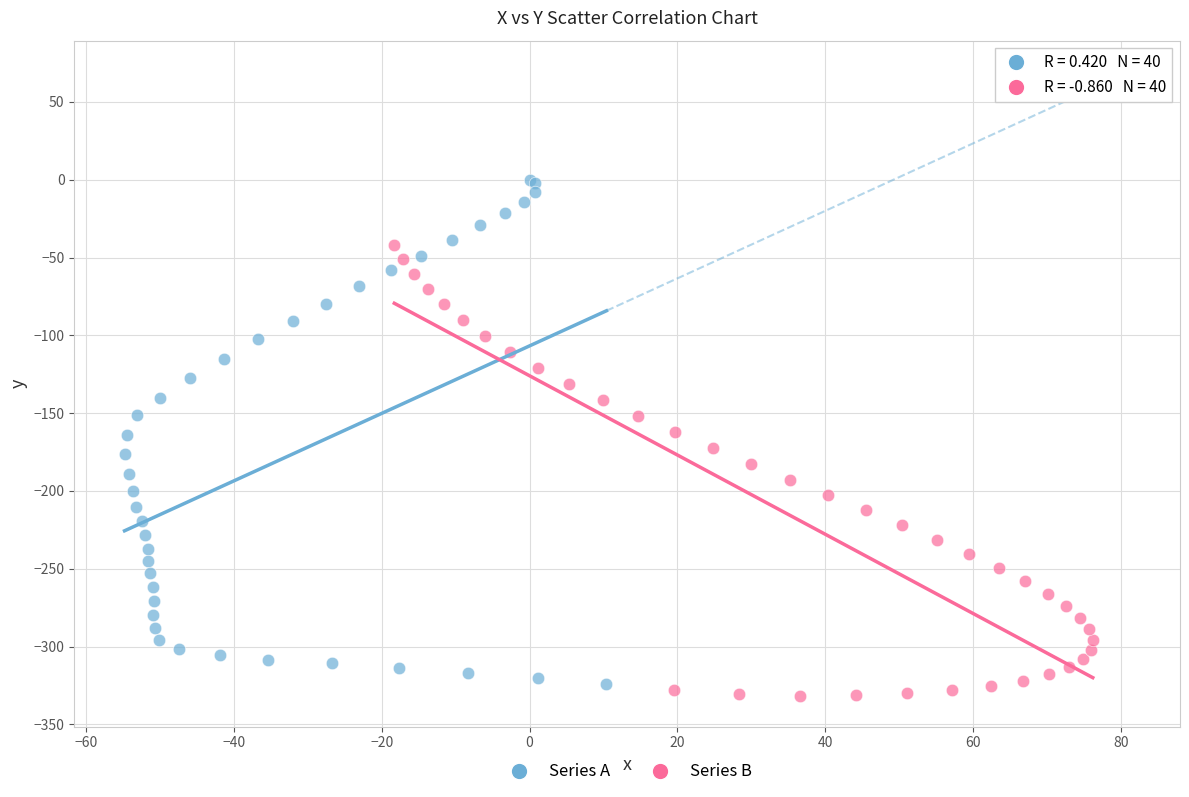

Which series reaches the minimum Y coordinate?

Series B